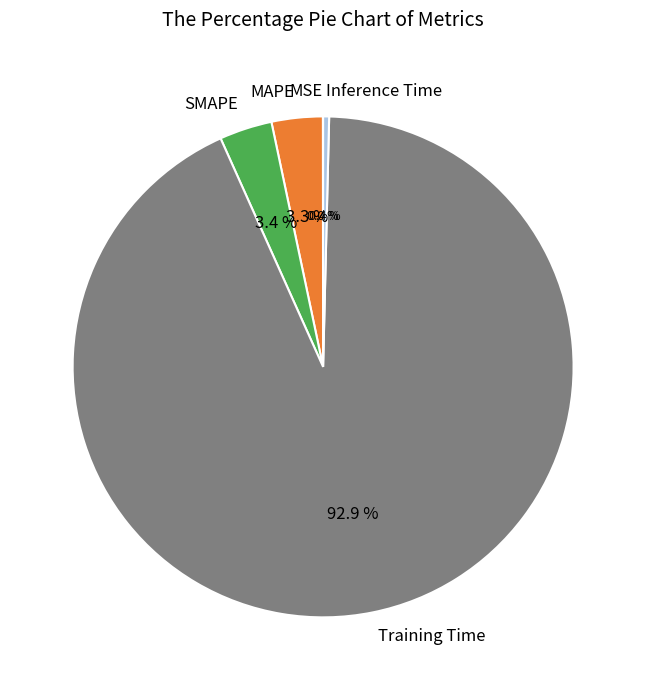

To the nearest percent, what portion does Training Time represent?

93%